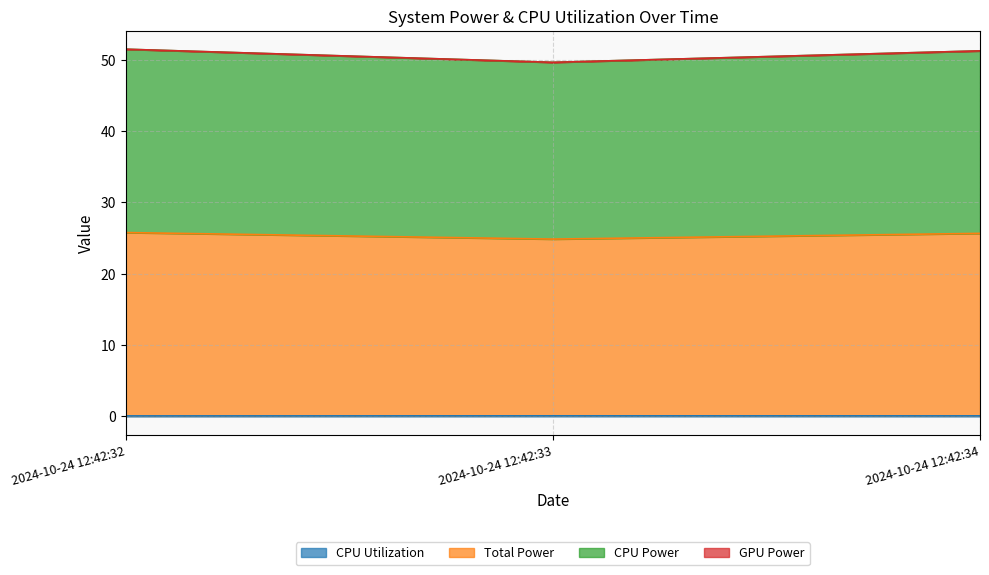

What is the value of the CPU Power point at the 1st from the left?

51.5